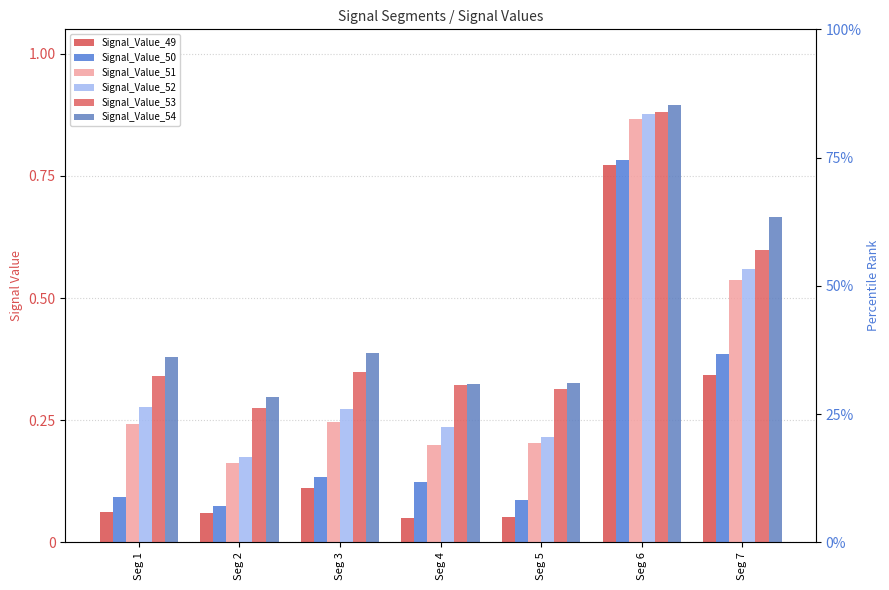

Is the value of Signal_Value_53 at Seg 1 greater than the value of Signal_Value_50 at Seg 6?

No